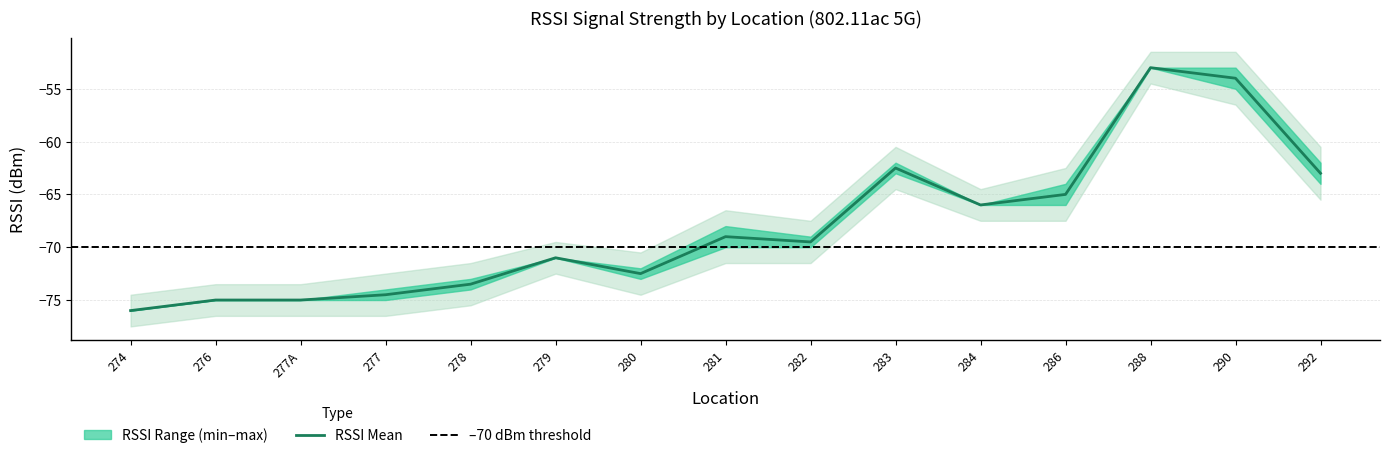

What is the average value?

-68.0